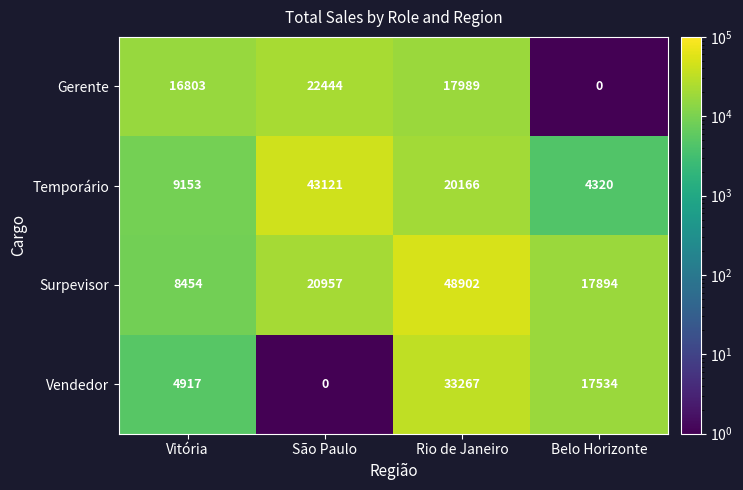

At which label does Surpevisor reach its minimum?

Vitória